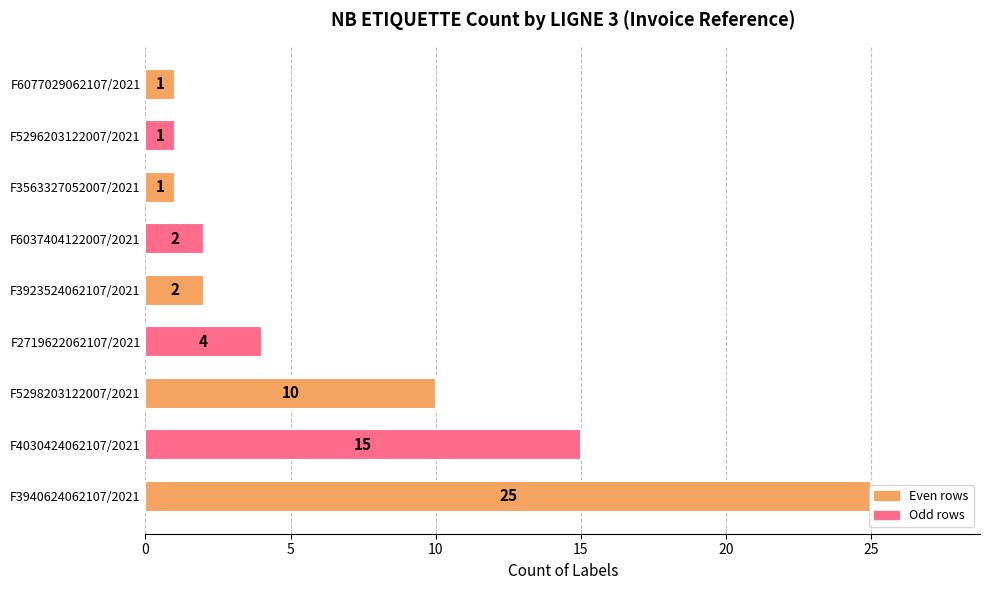

Where is the data nearest to the value 13?

F4030424062107/2021